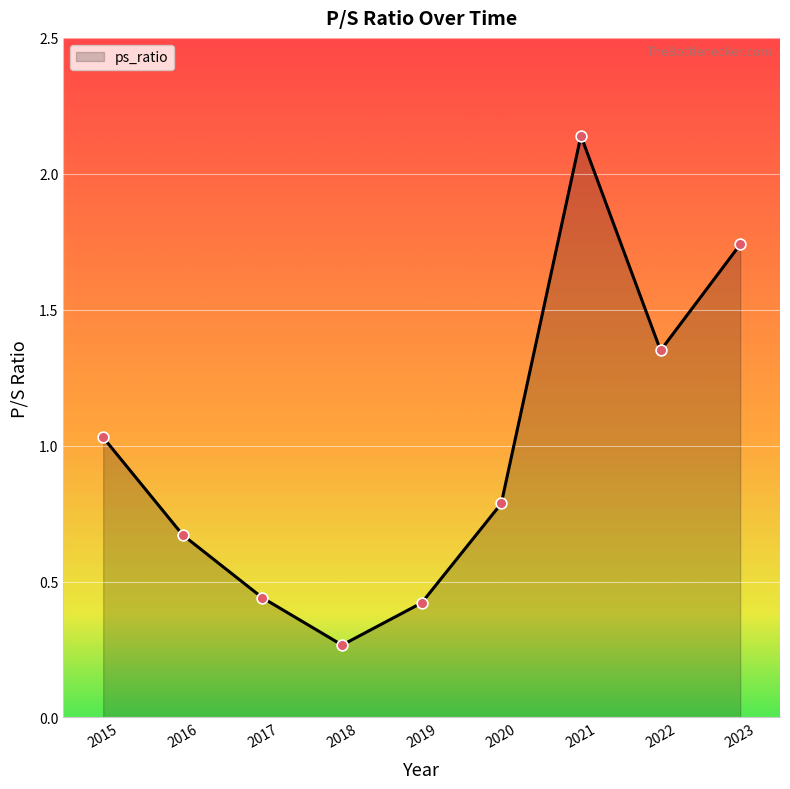

Which has a higher value, 2017 or 2016?

2016